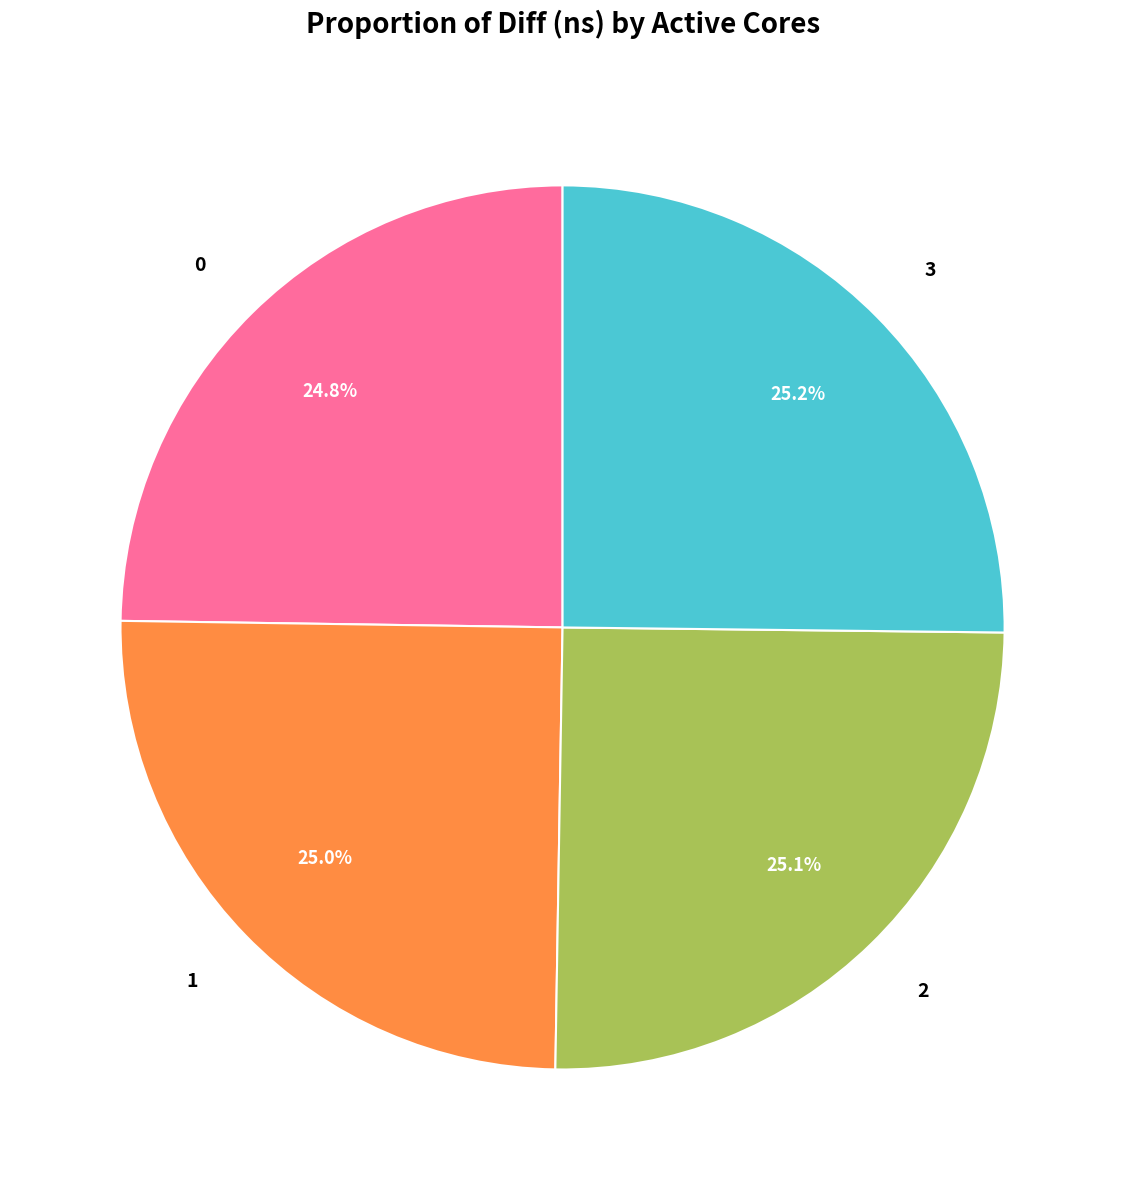

What percentage is NOT represented by 1?

75.0%